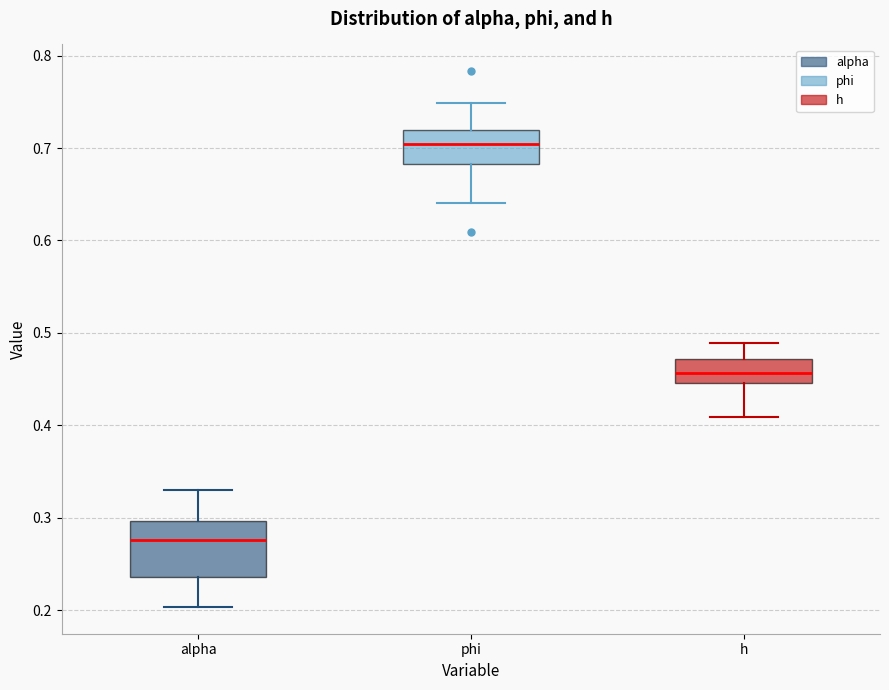

Reading left to right, transcribe this box plot: for each box, give where its median line is, the range the box spans, and where its two whiskers end, as read against the y-axis. The values are not printed on the chart, so give them approximately, as read against the axis.

alpha: median 0.28, box 0.24 to 0.30, whiskers 0.20 to 0.33
phi: median 0.70, box 0.68 to 0.72, whiskers 0.64 to 0.75
h: median 0.46, box 0.45 to 0.47, whiskers 0.41 to 0.49